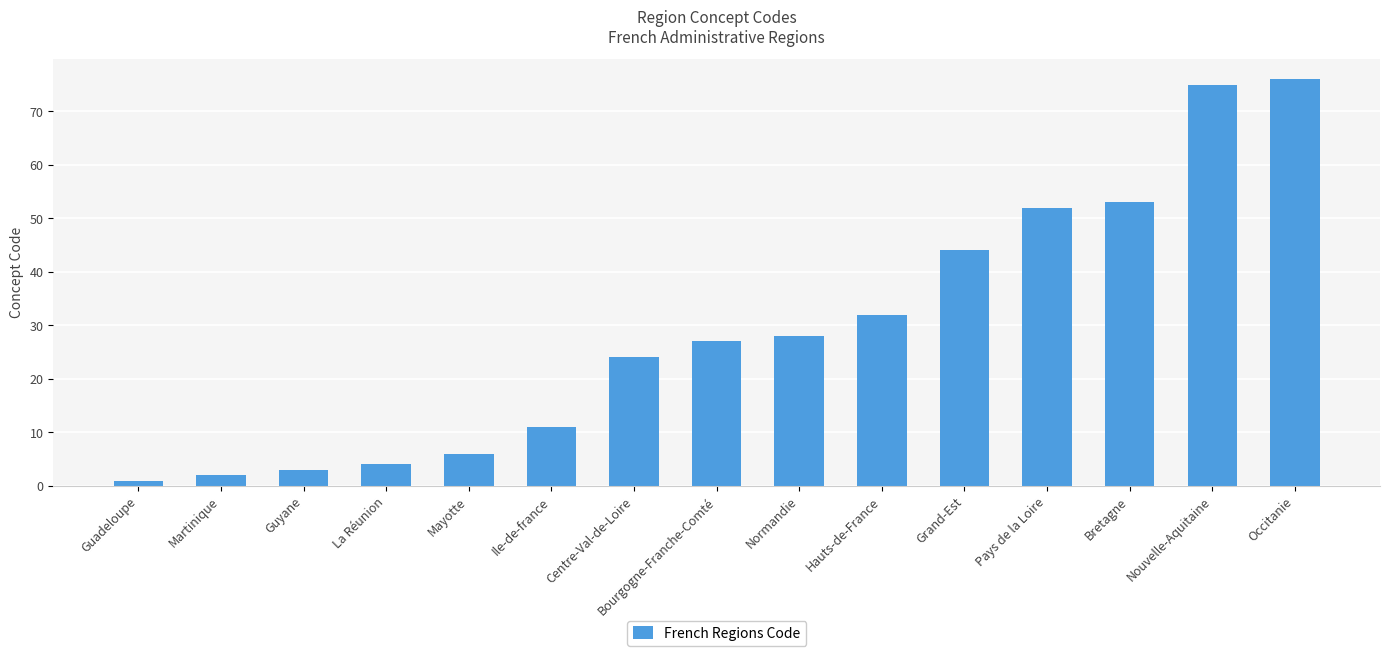

Which has a higher value, Bourgogne-Franche-Comté or Martinique?

Bourgogne-Franche-Comté